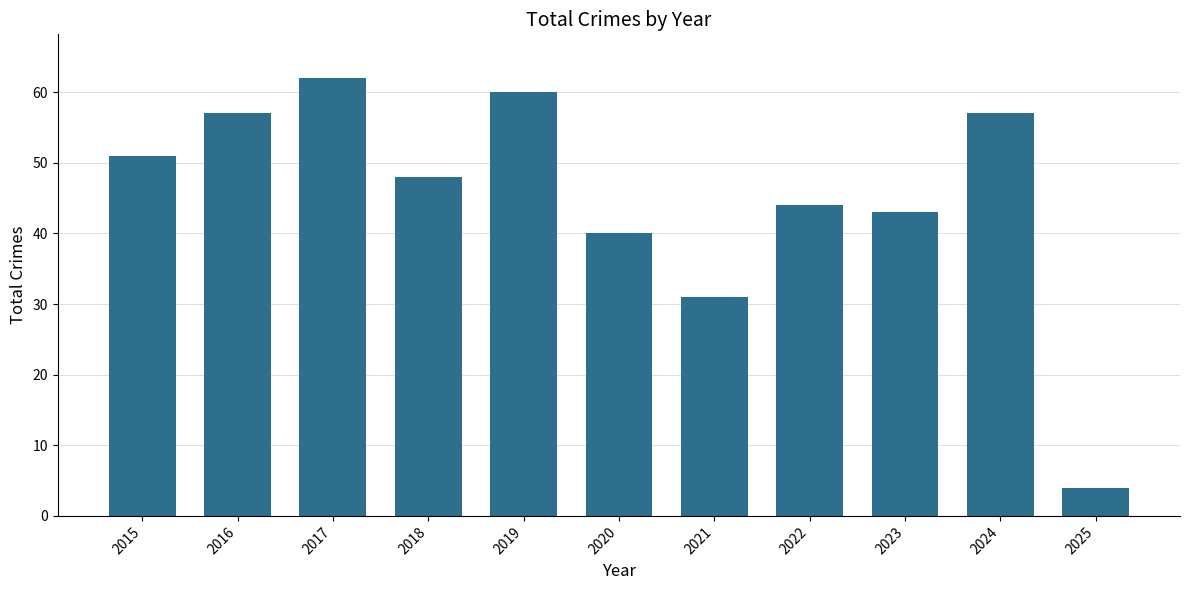

Reading right to left, list all the values displayed in this chart.

4	57	43	44	31	40	60	48	62	57	51